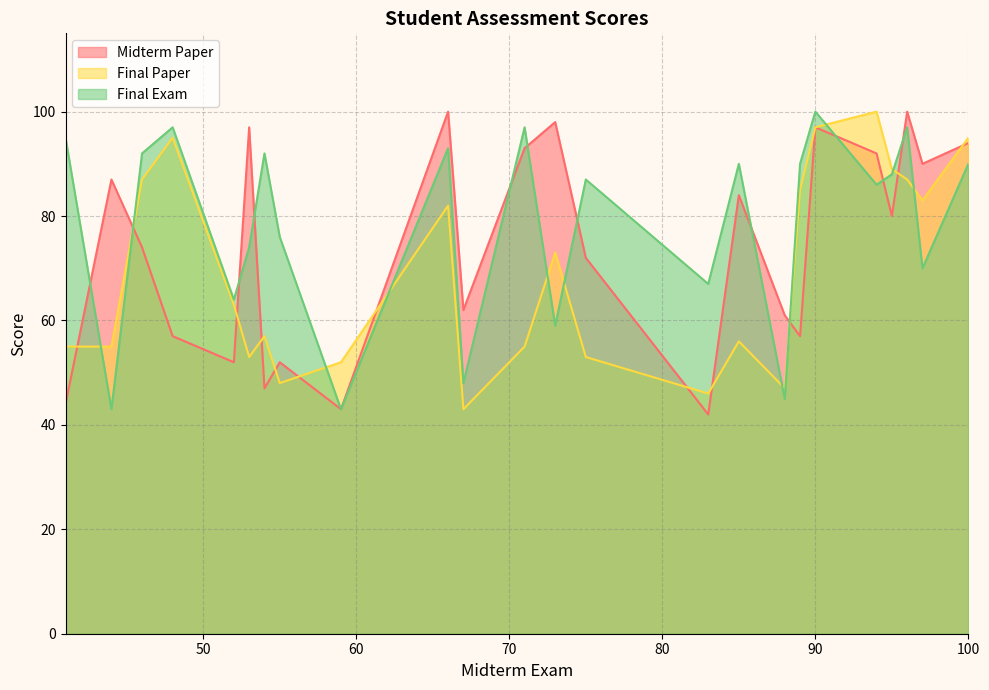

Rank the series by their average value, from lowest to highest.

Final Paper, Midterm Paper, Final Exam